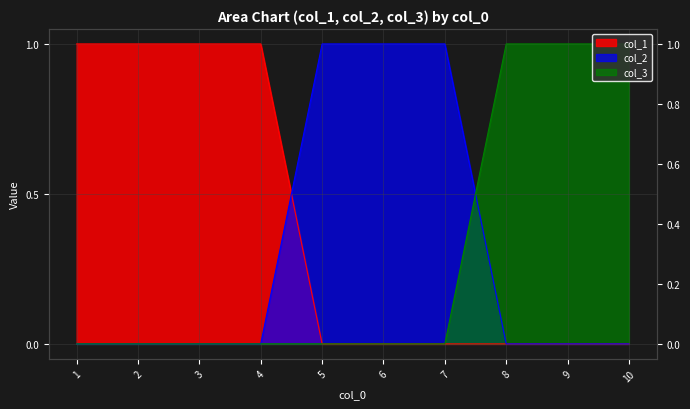

At how many categories does at least one series exceed 0?

10